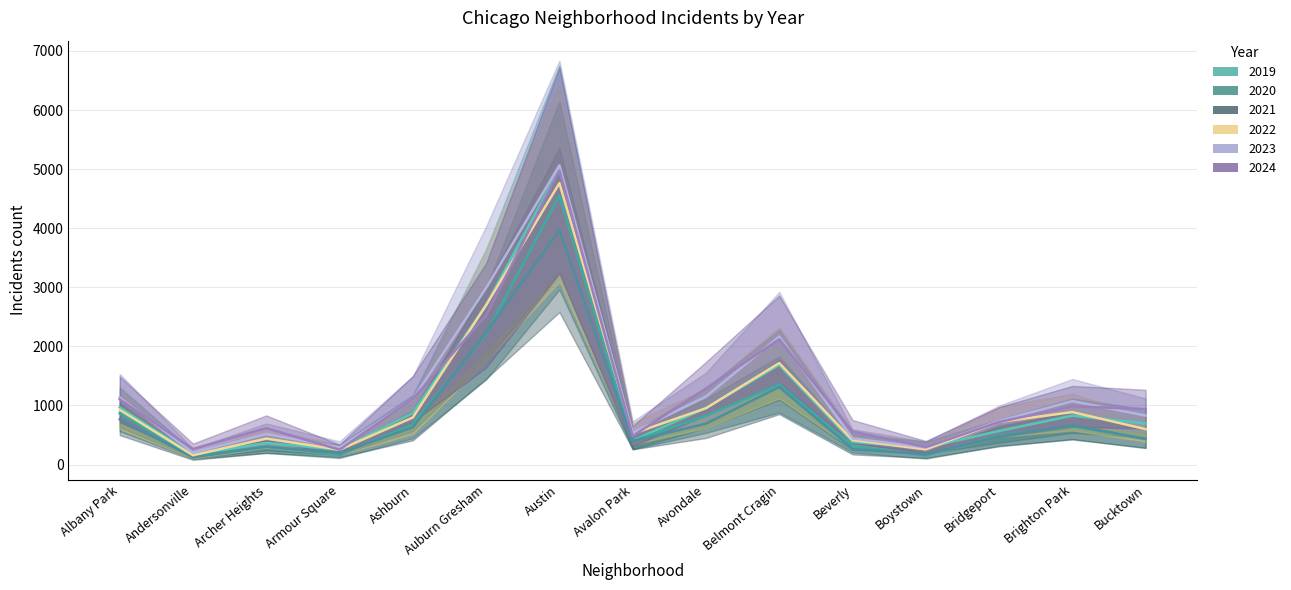

True or false: 2021 and 2020 cross at least once.

True